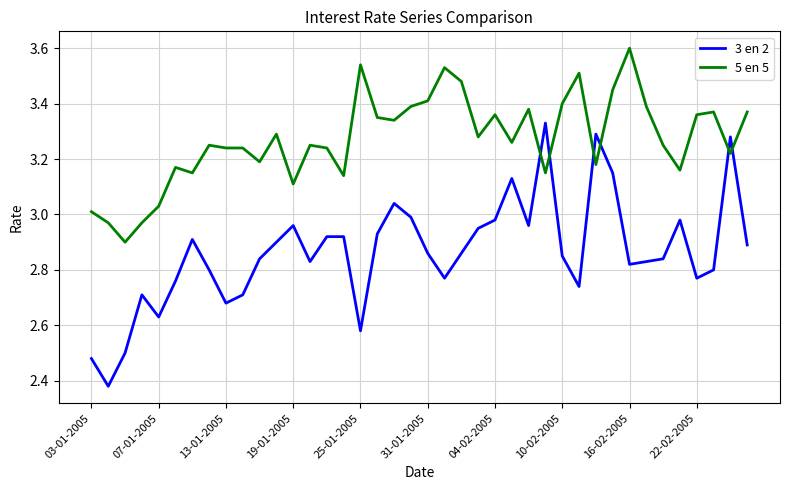

Rank the series by their average value, from lowest to highest.

3 en 2, 5 en 5